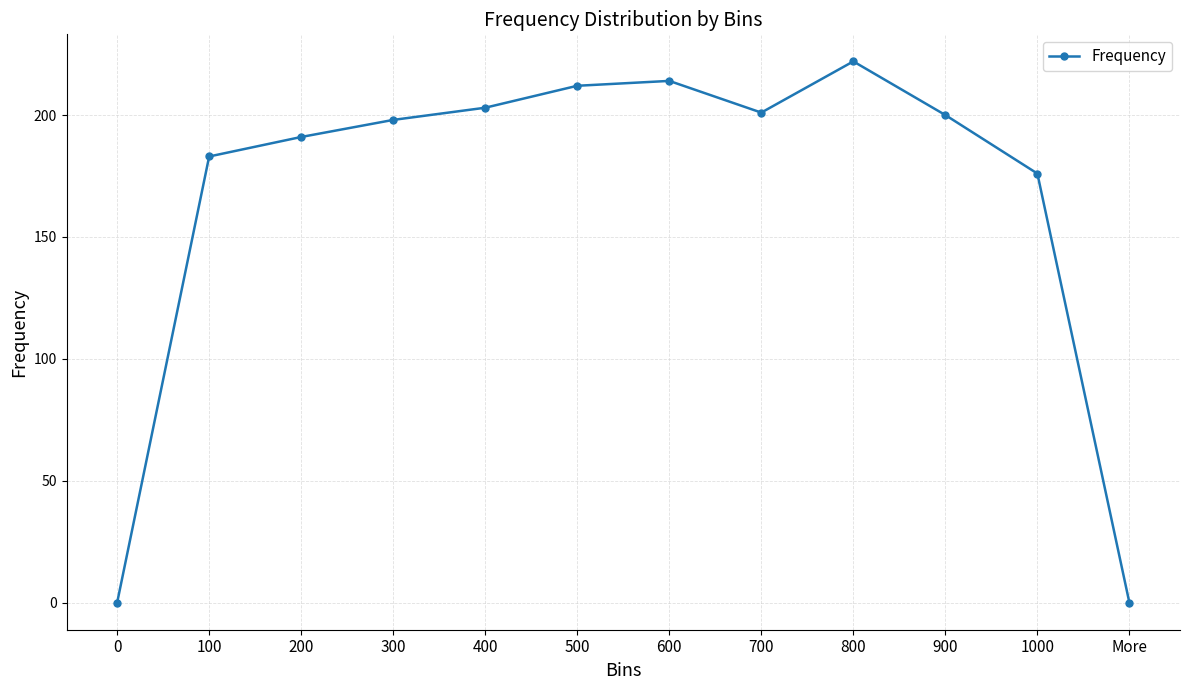

At which category does the data reach its first local peak?

600